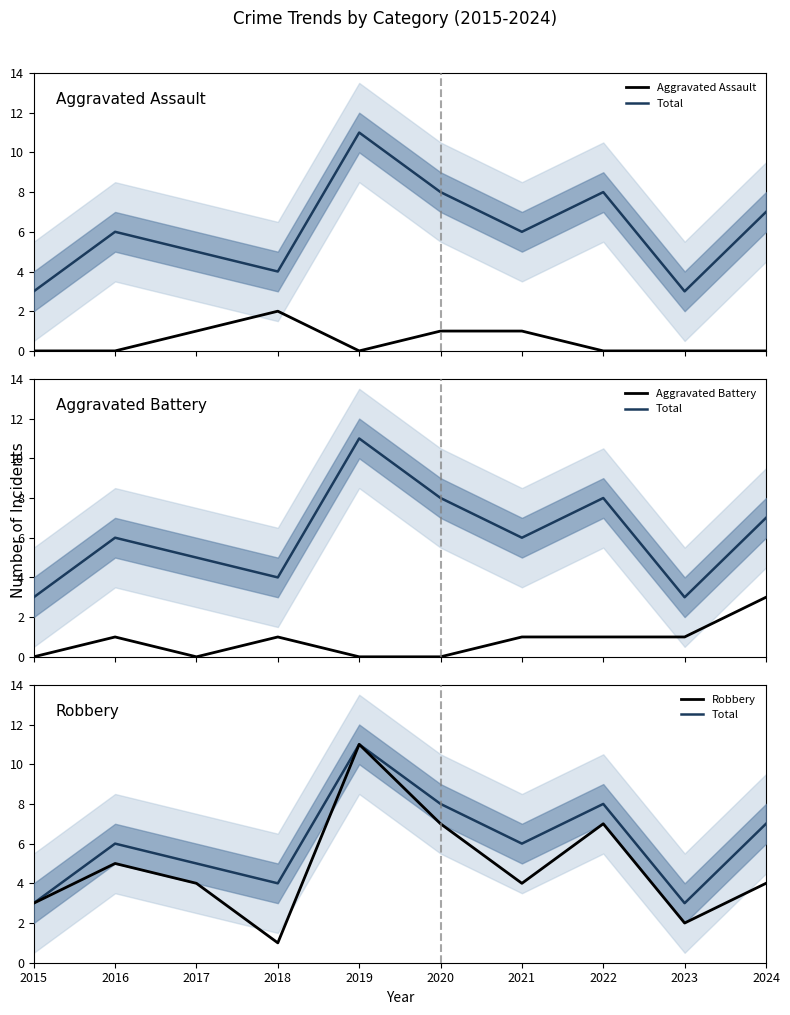

Which series changed the most between 2018 and 2023?

Aggravated Assault